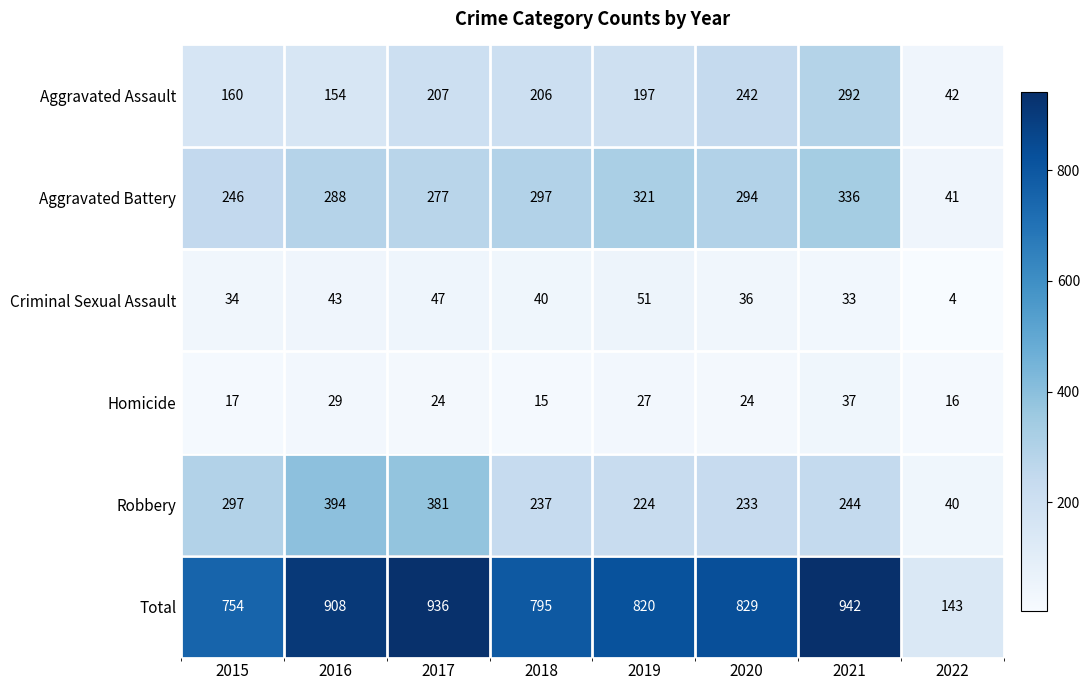

At 2019, list the series in order from smallest to largest.

Homicide, Criminal Sexual Assault, Aggravated Assault, Robbery, Aggravated Battery, Total